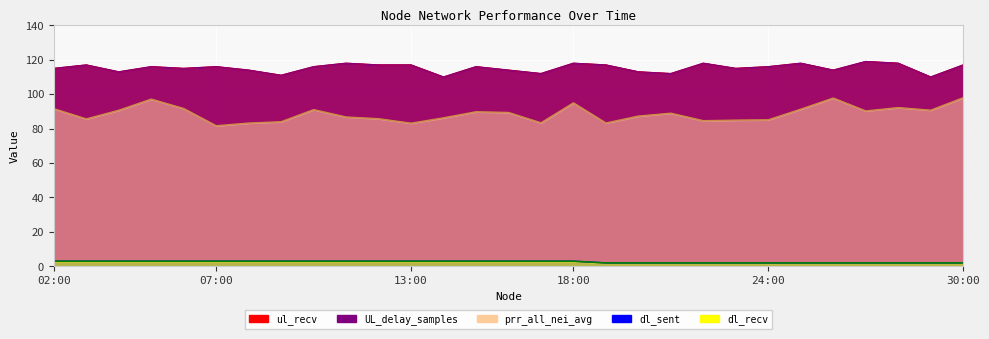

True or false: dl_recv has more than 1 points higher than both neighbors.

False